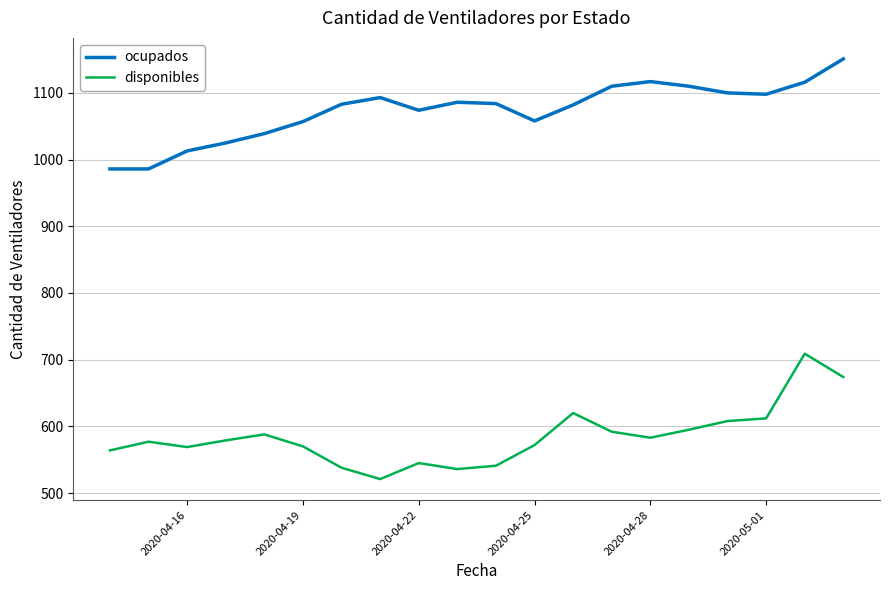

What is the difference between the maximum and minimum values in the ocupados series?

165